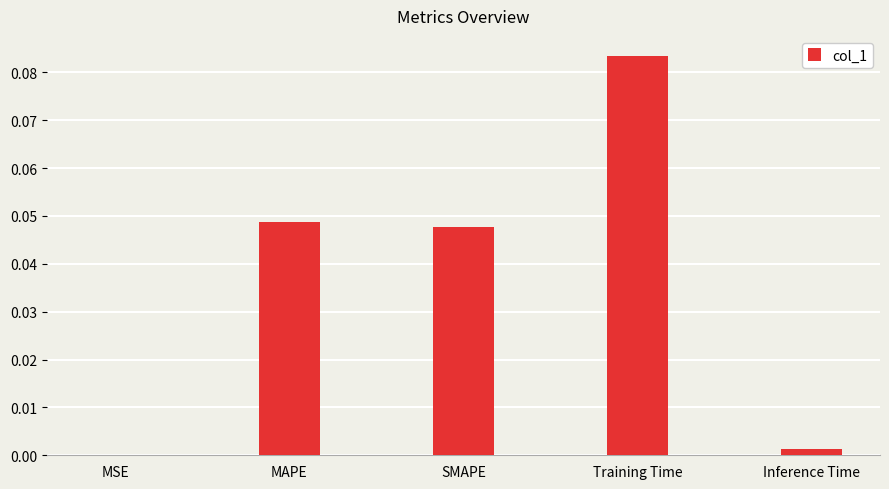

The chart shows a value of 0.0 at MAPE. True or false?

True